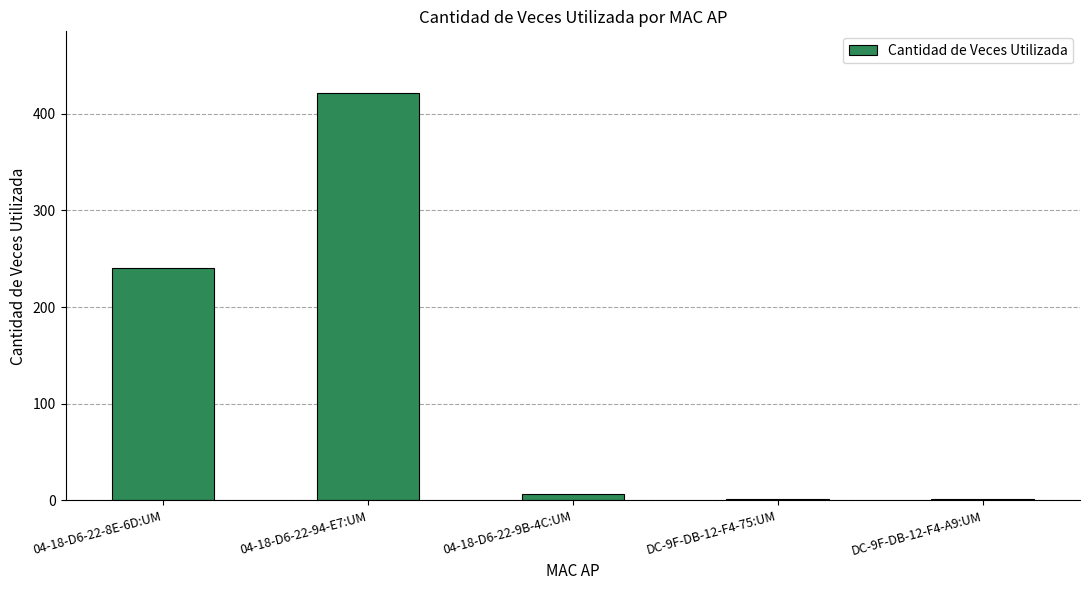

Reading left to right, what are all the values shown in this chart?

04-18-D6-22-8E-6D:UM=240	04-18-D6-22-94-E7:UM=422	04-18-D6-22-9B-4C:UM=7	DC-9F-DB-12-F4-75:UM=1	DC-9F-DB-12-F4-A9:UM=1